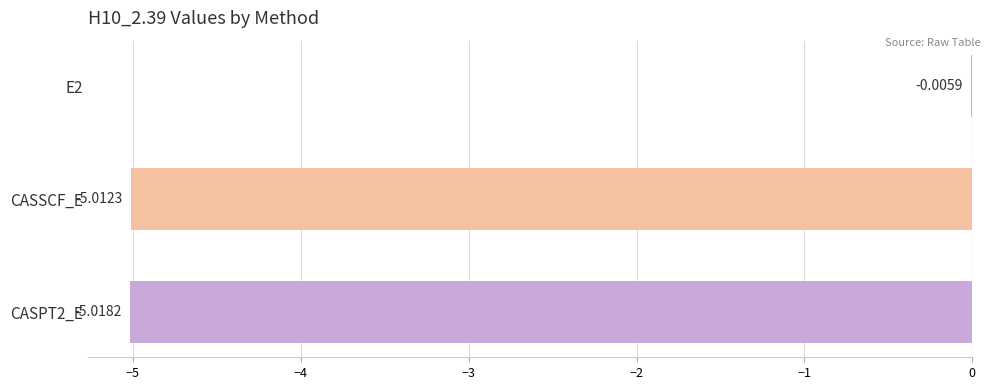

What is the sum of all values?

-10.0